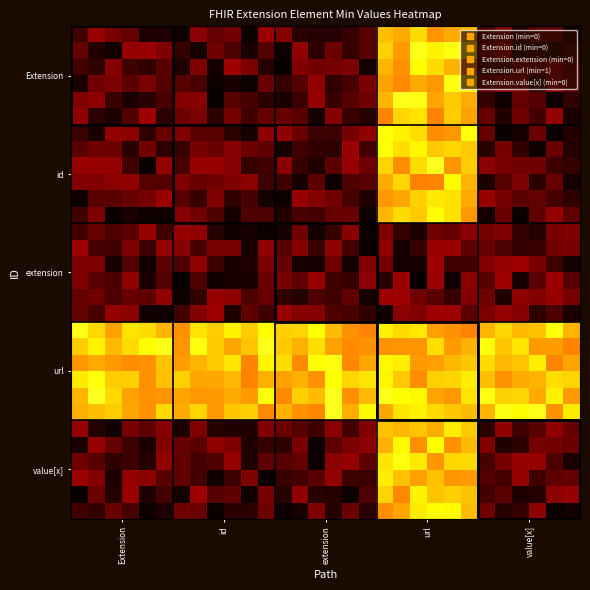

How many categories are shown in the chart?

30